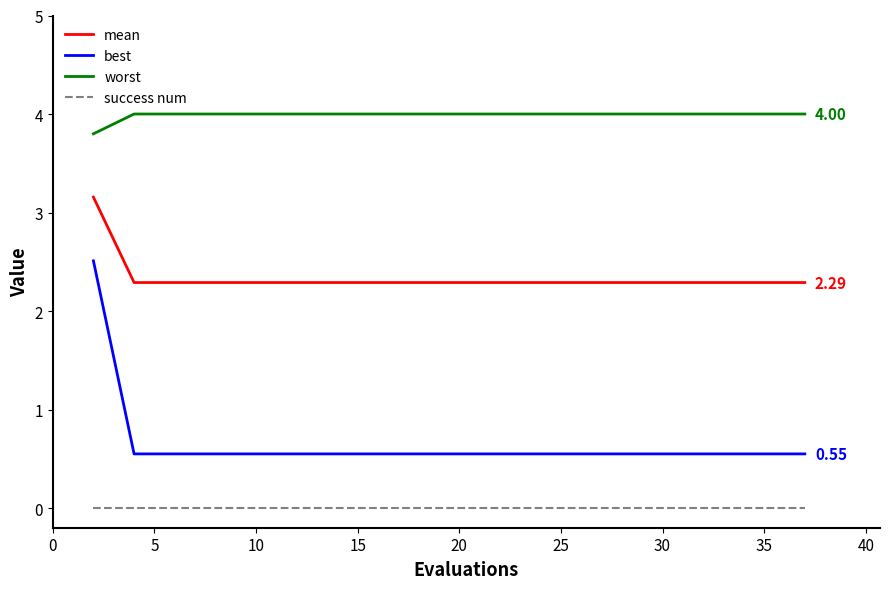

True or false: mean and success num cross at least once.

False